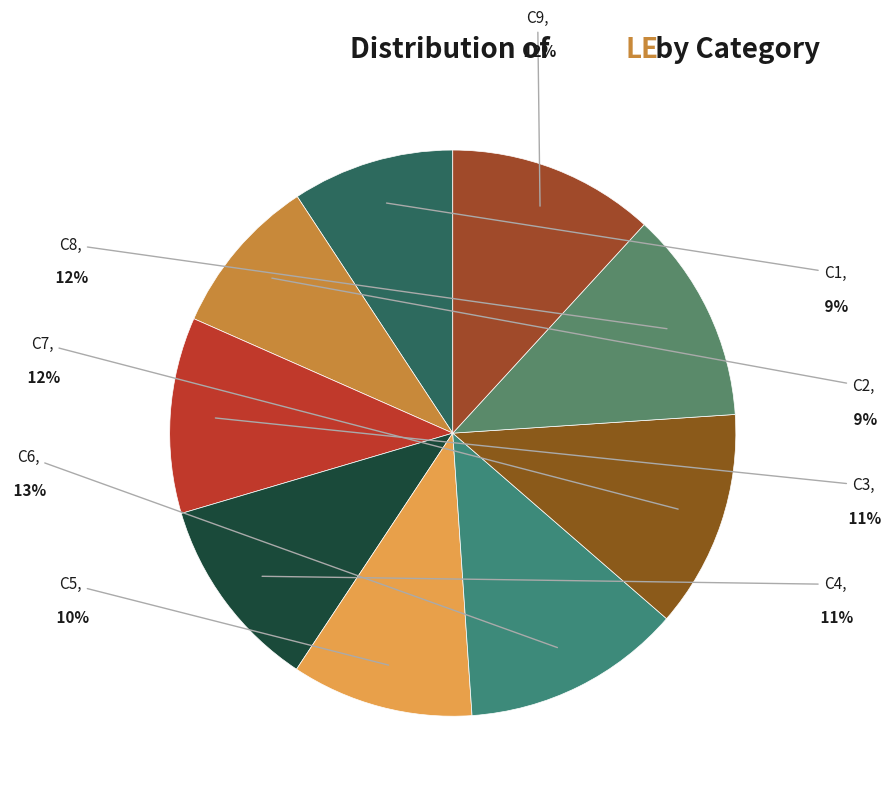

Is C8 the majority of the pie?

No